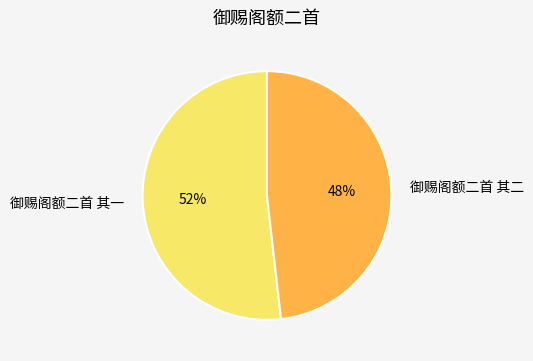

To the nearest percent, what portion does 御赐阁额二首 其二 represent?

48%